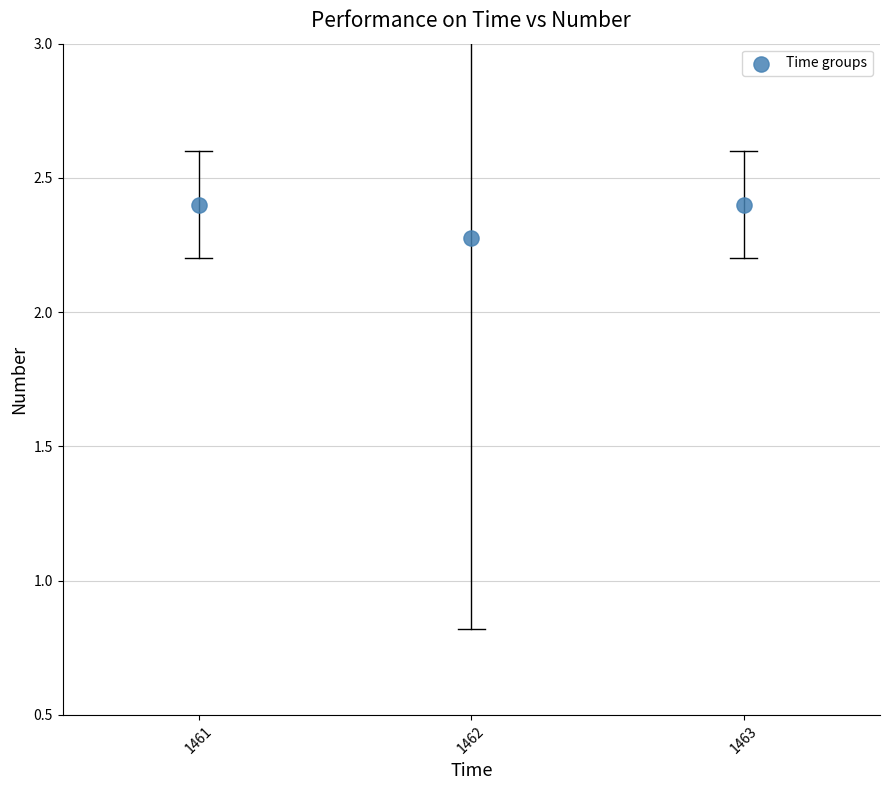

What Y value in the scatter plot is closest to 2?

2.3